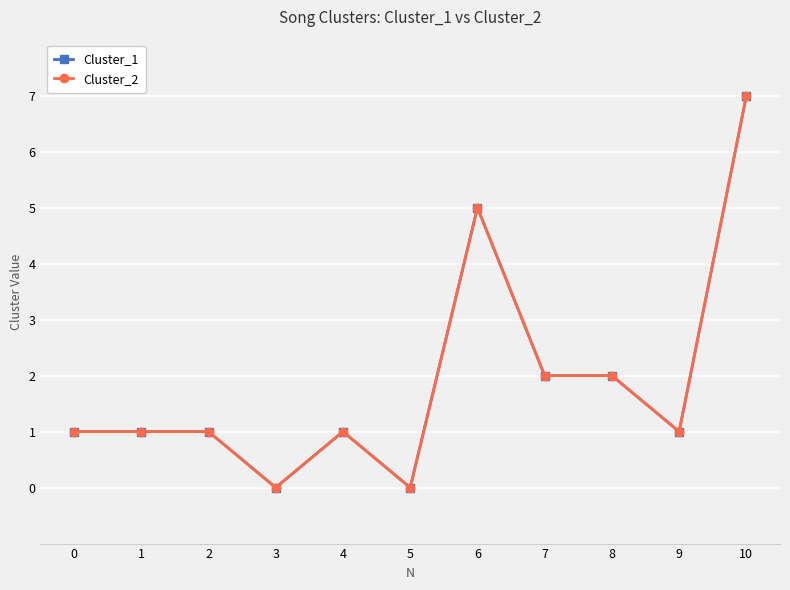

Reading left to right, what are all the values shown in this chart?

Cluster_1: 1	1	1	0	1	0	5	2	2	1	7
Cluster_2: 1	1	1	0	1	0	5	2	2	1	7